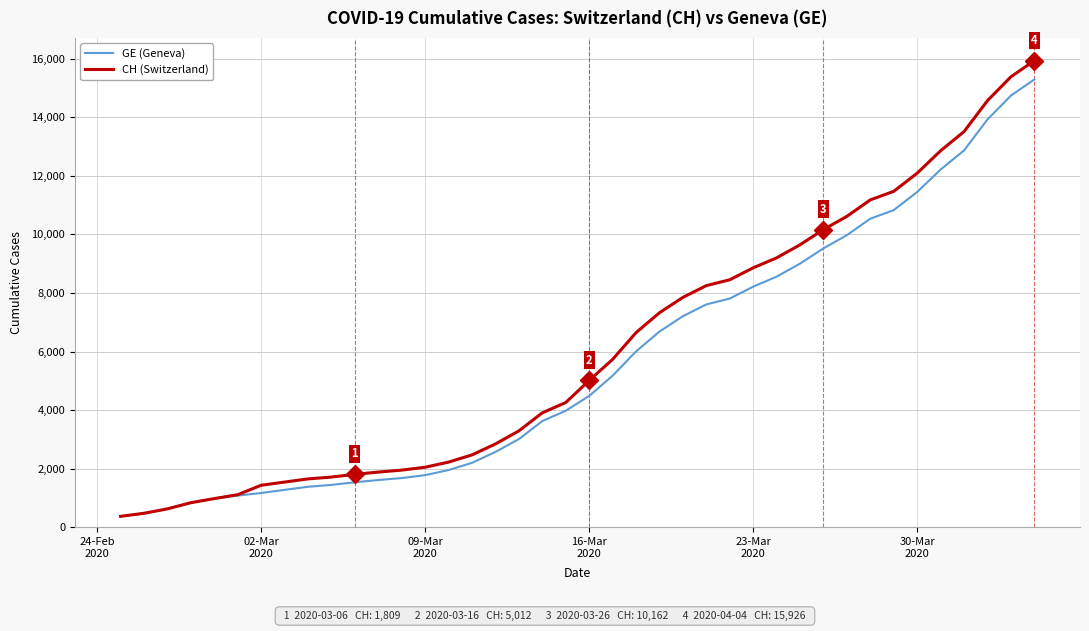

What is the minimum value for GE (Geneva)?

375